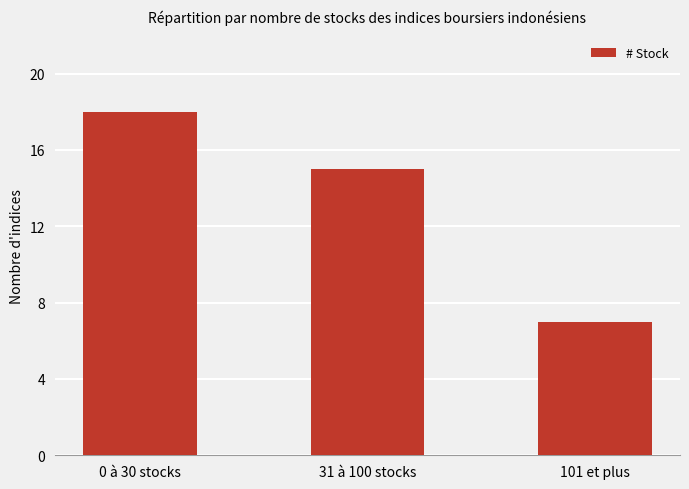

How many values are between 7 and 18?

3